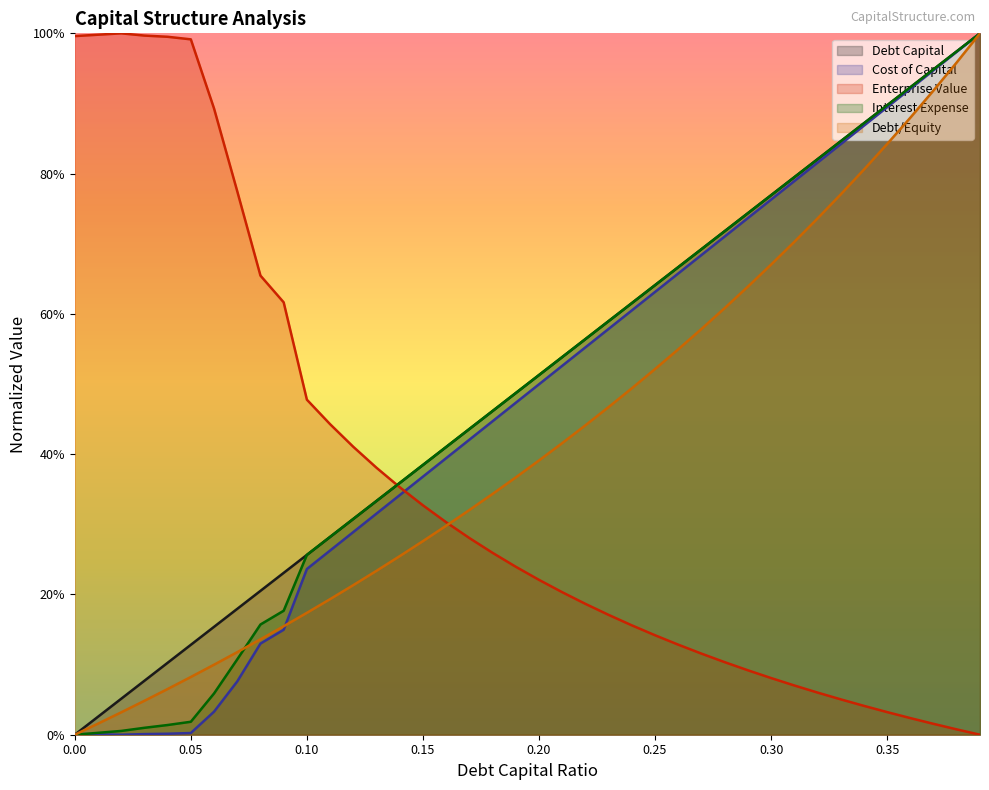

Which series has the largest total across all categories?

Debt Capital